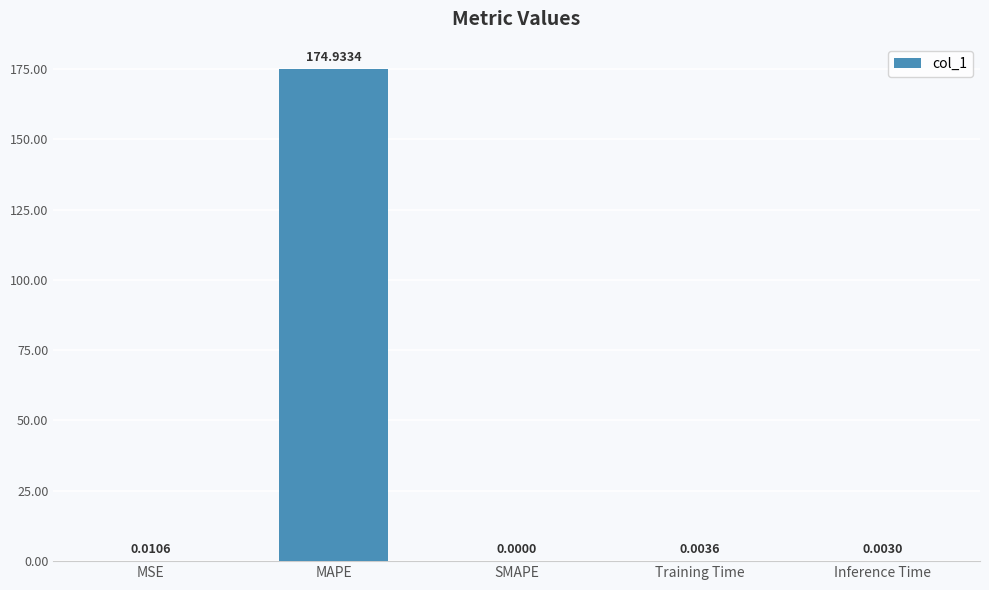

Between Inference Time and SMAPE, which is larger?

Inference Time